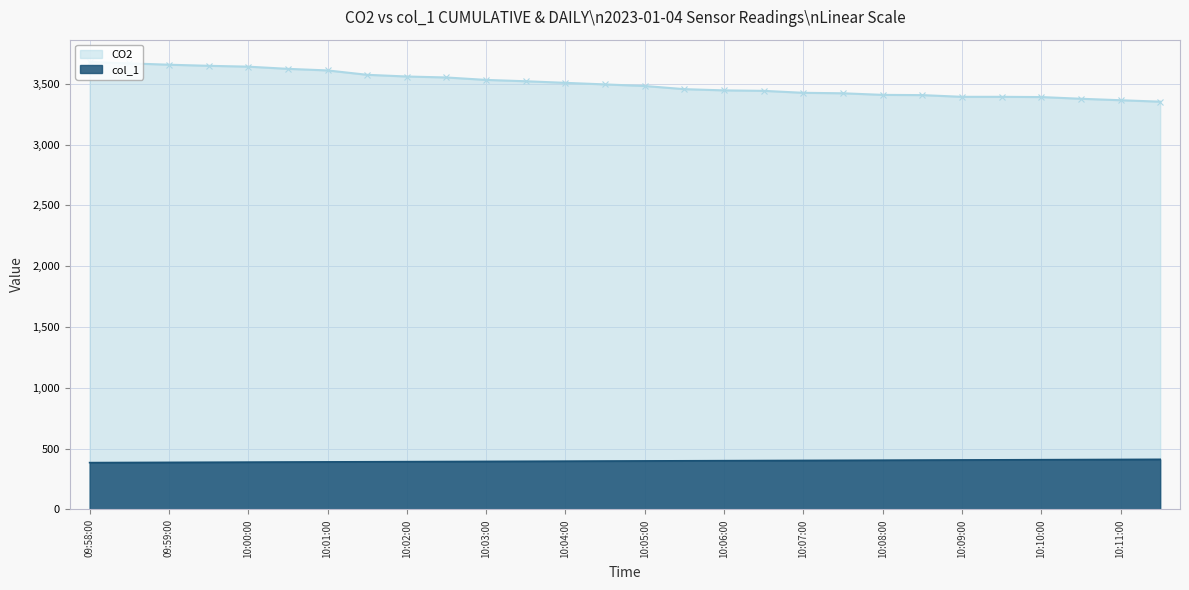

True or false: col_1 and CO2 cross at least once.

False